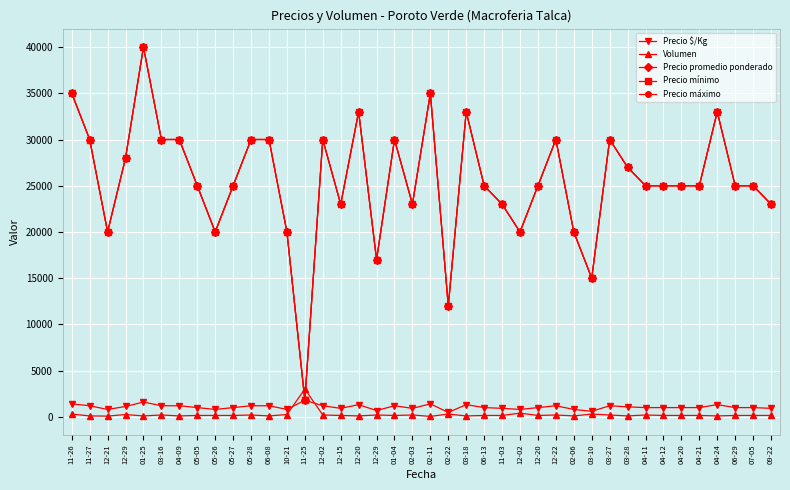

Is this an area chart (filled region under the line)?

No